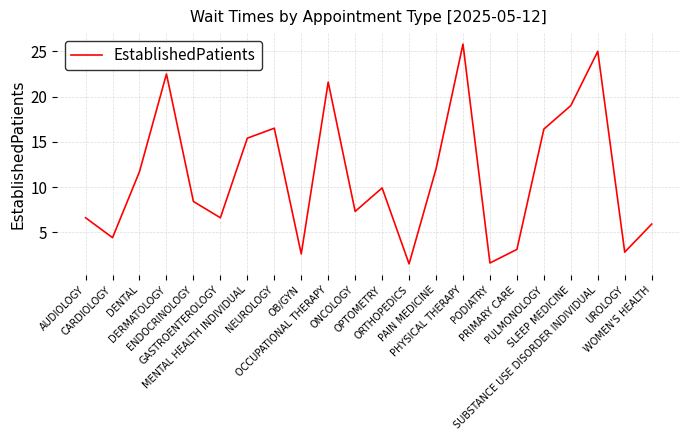

What position from the left is WOMEN'S HEALTH?

22